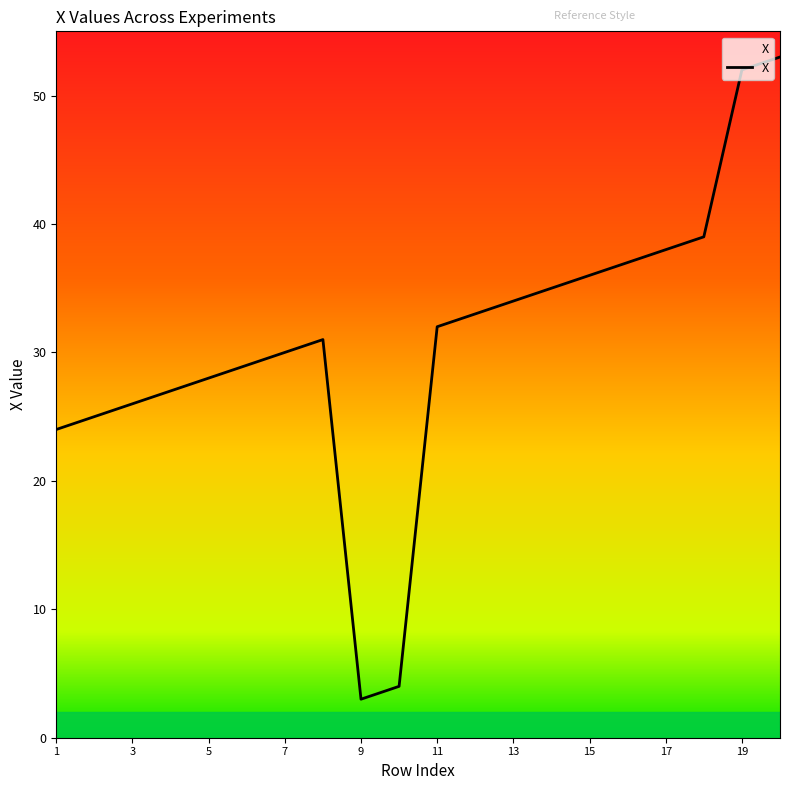

What is the maximum value shown in the chart?

53